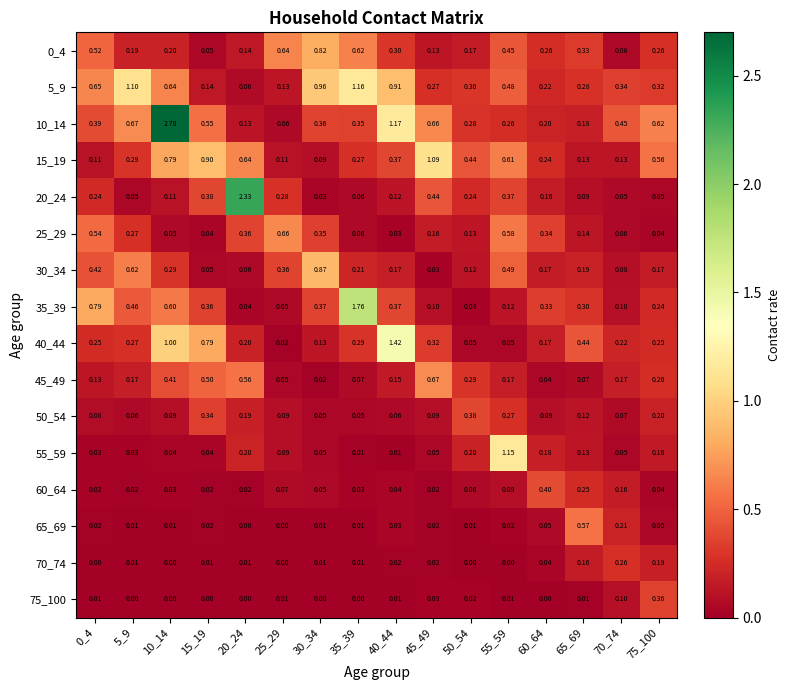

Is the value of 35_39 at 60_64 greater than the value of 25_29 at 65_69?

Yes